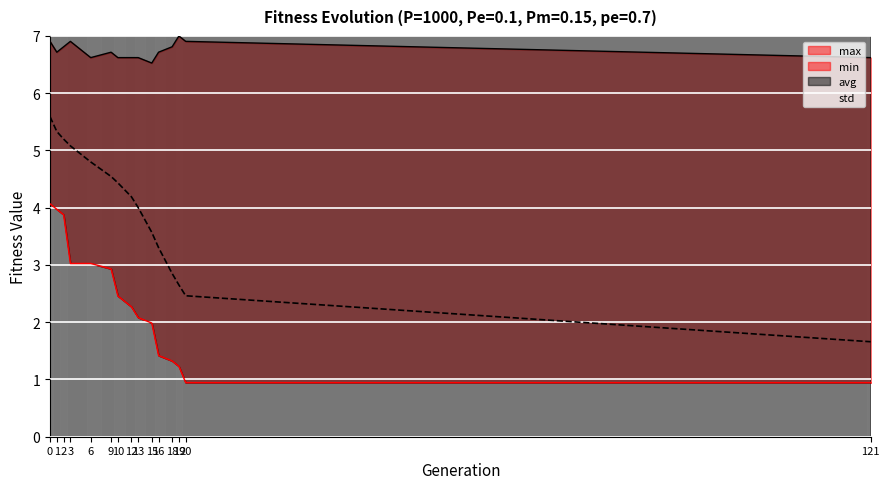

How many categories are shown in the chart?

15